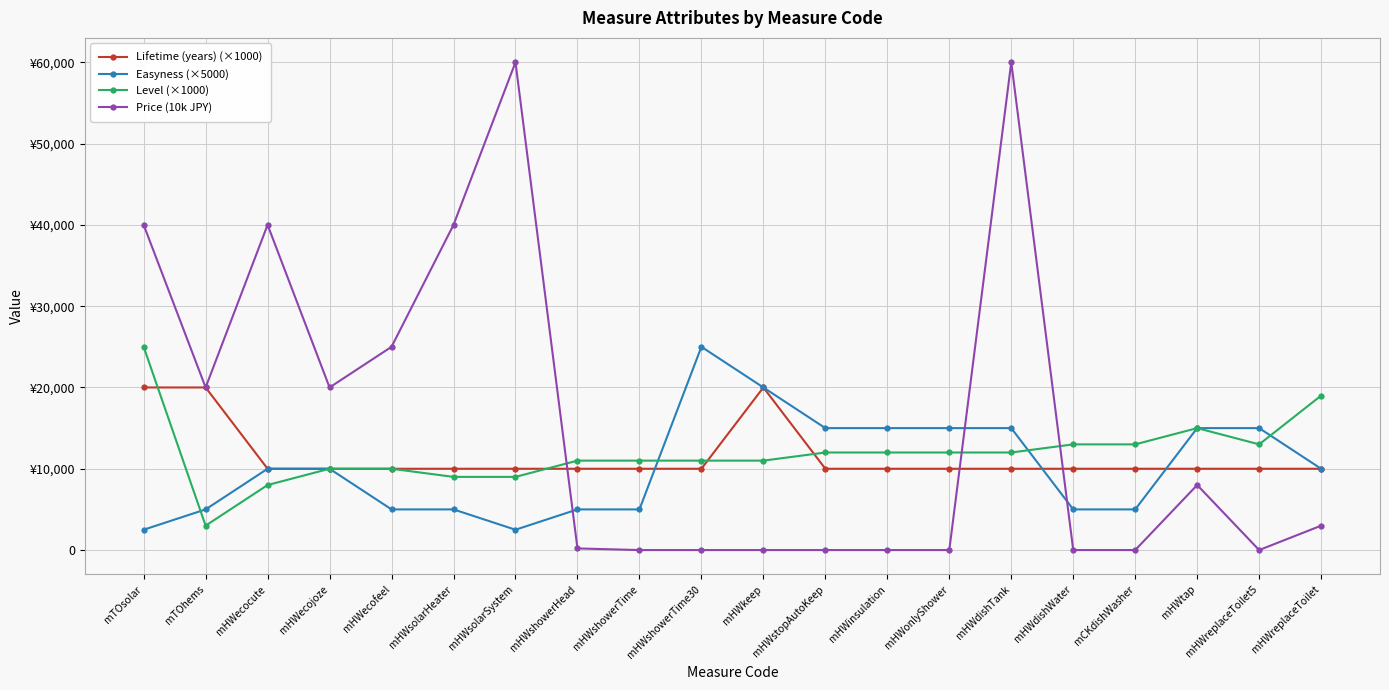

What is the spread (max minus min) of values at mHWsolarHeater?

35000